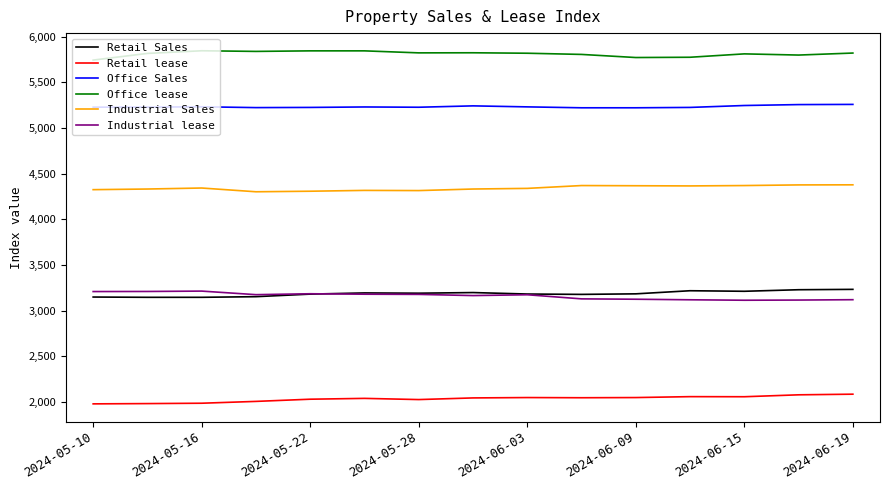

True or false: Office Sales and Industrial lease intersect in this chart.

False